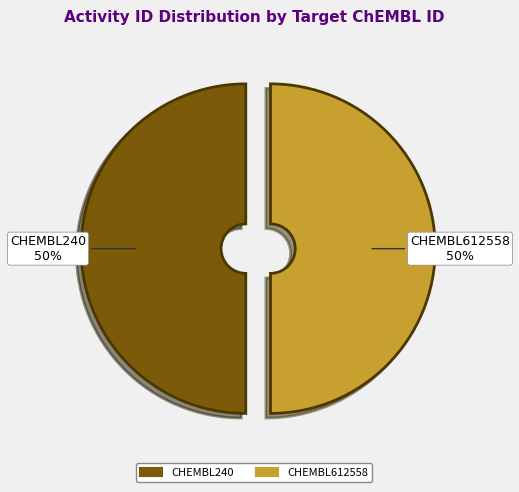

True or false: CHEMBL240 accounts for 59% of the total.

False